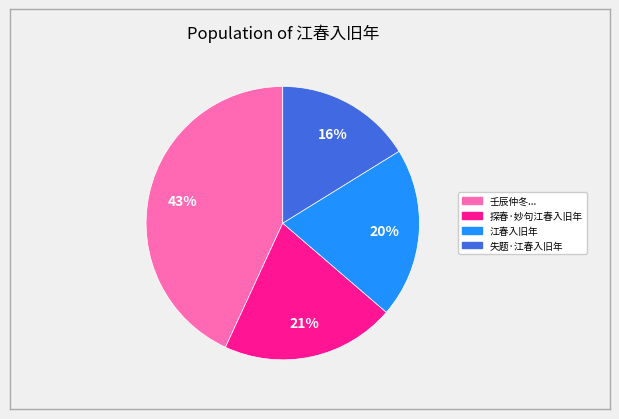

To the nearest percent, what is the average slice percentage?

25%